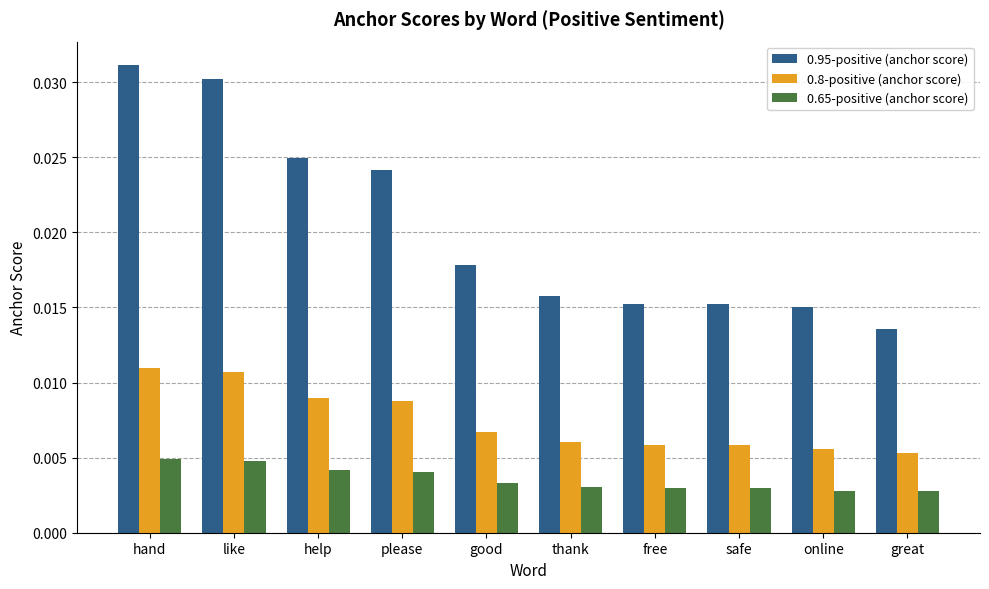

At which label is 0.95-positive (anchor score) closest to 0?

great